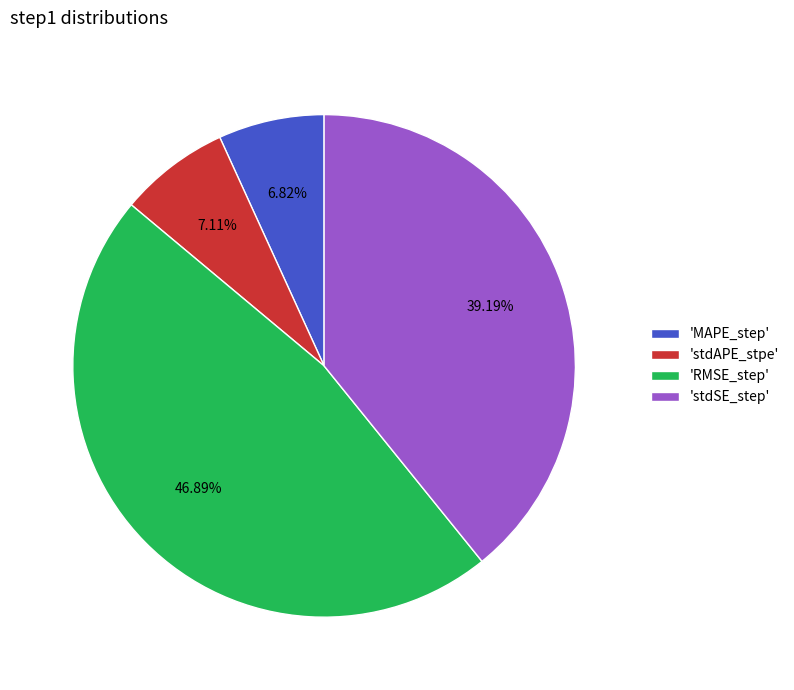

Which slice is the largest?

'RMSE_step'